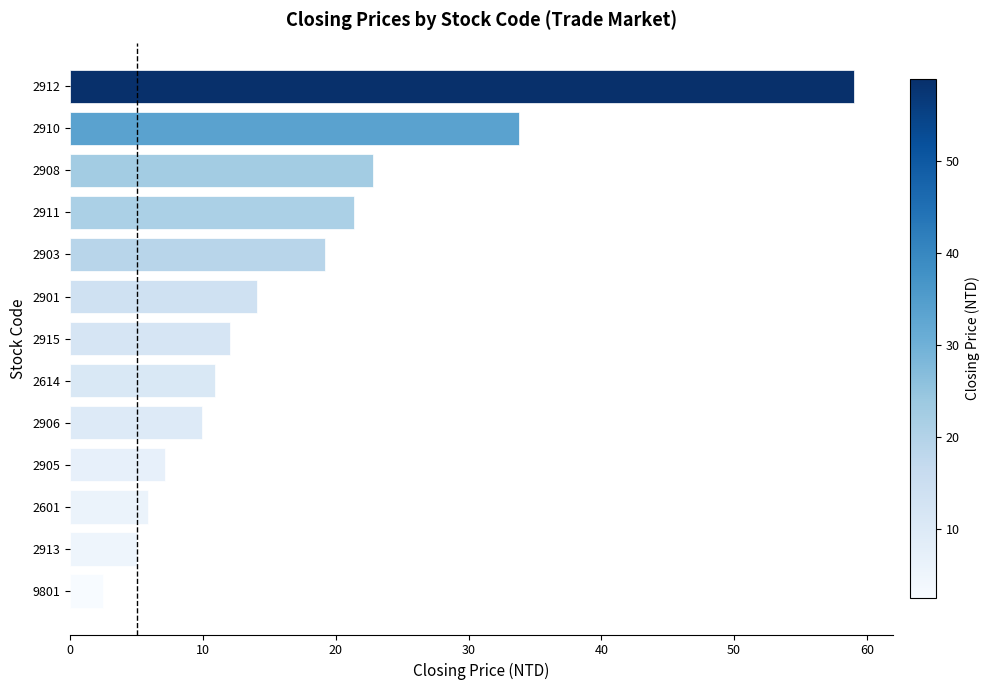

The value at 2915 is 7.5. True or false?

False